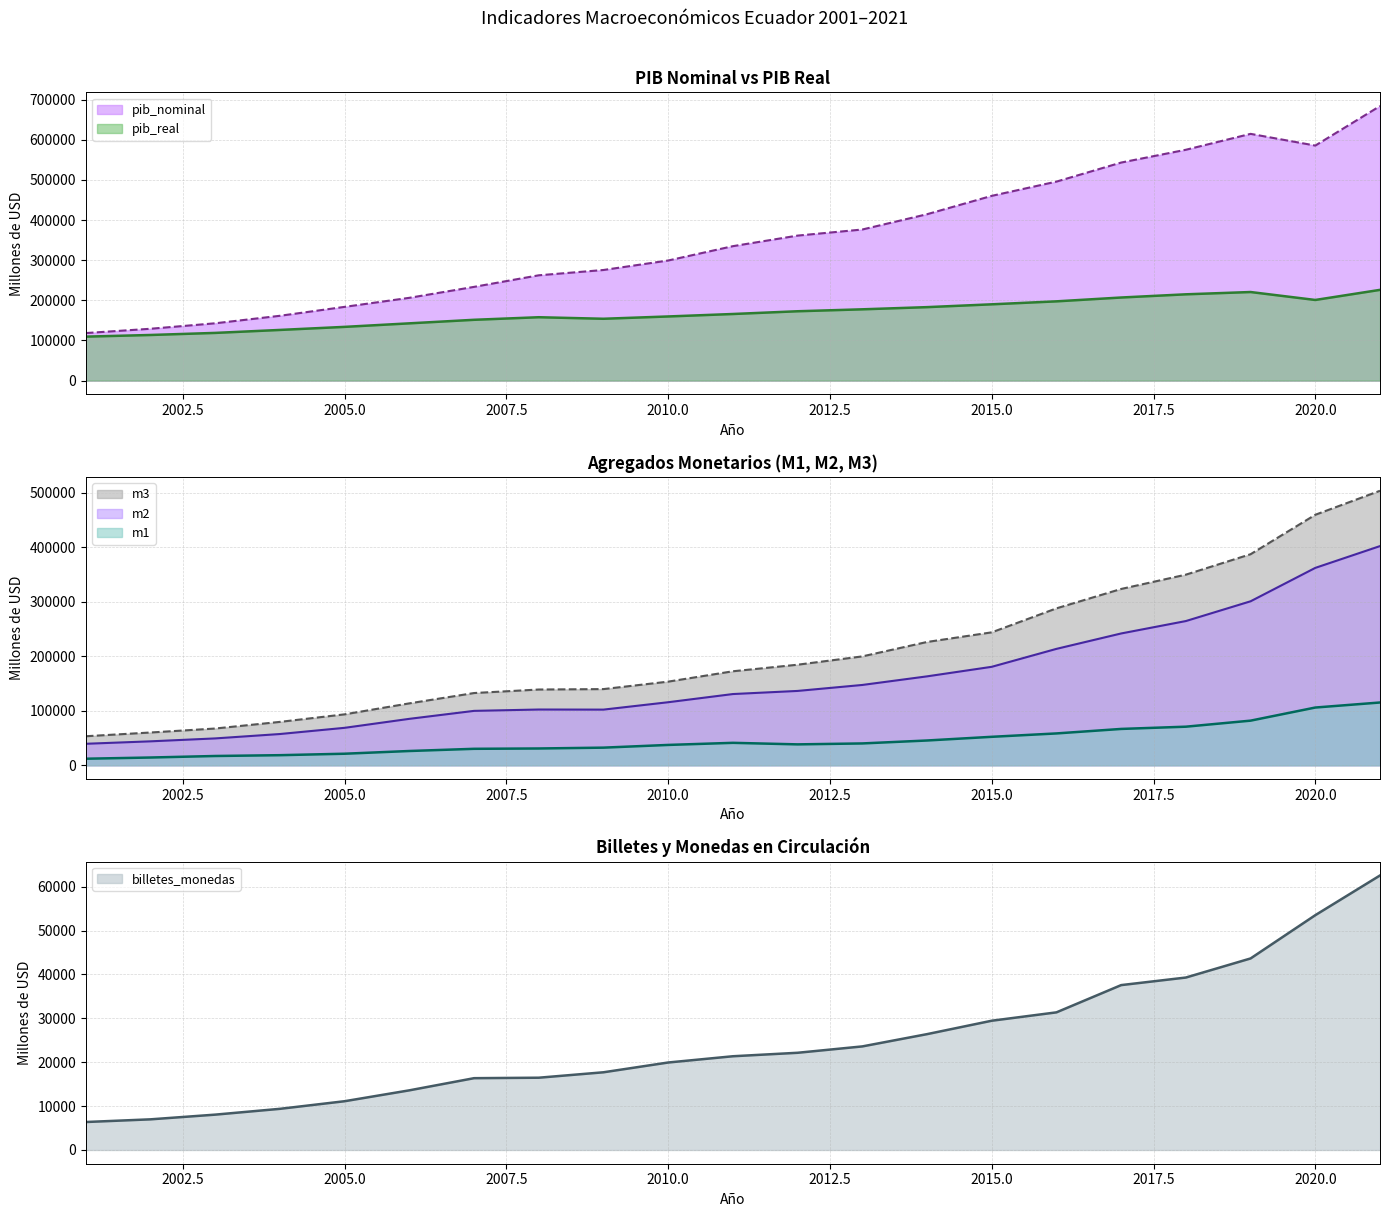

Between 2015 and 2018, which series saw the biggest shift?

pib_nominal